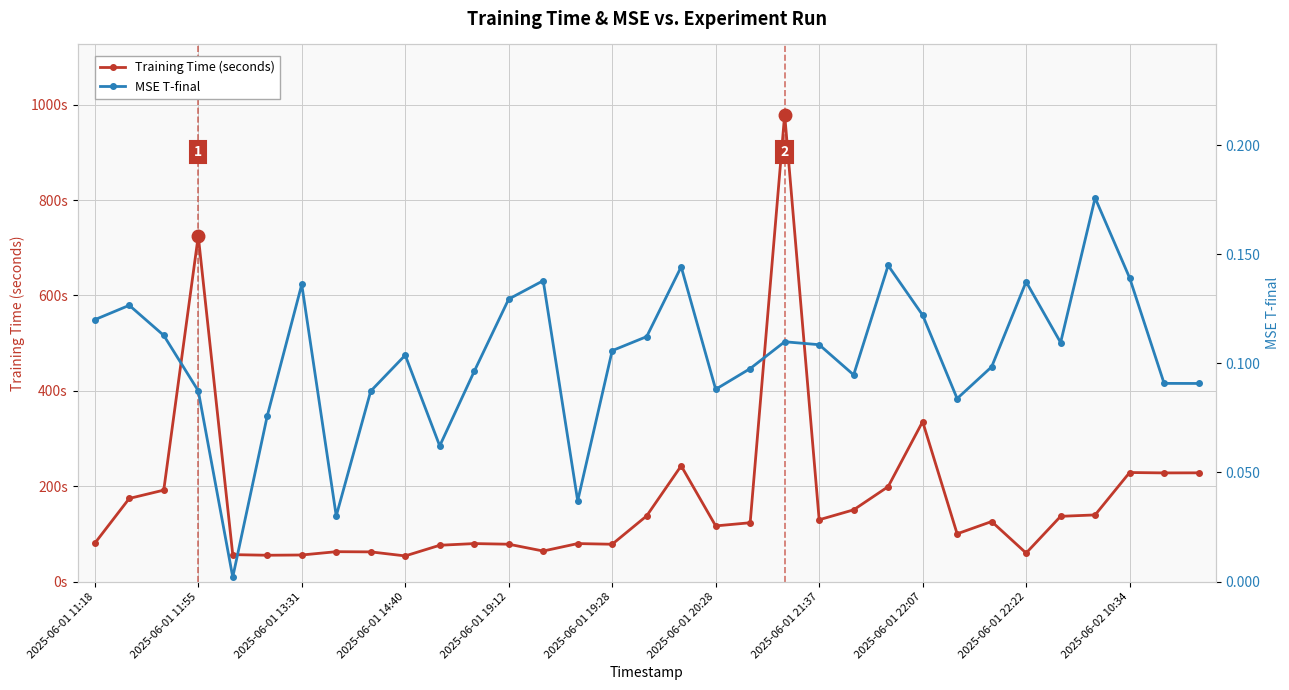

Rank the series by their maximum value, from highest to lowest.

Training Time (seconds), MSE T-final